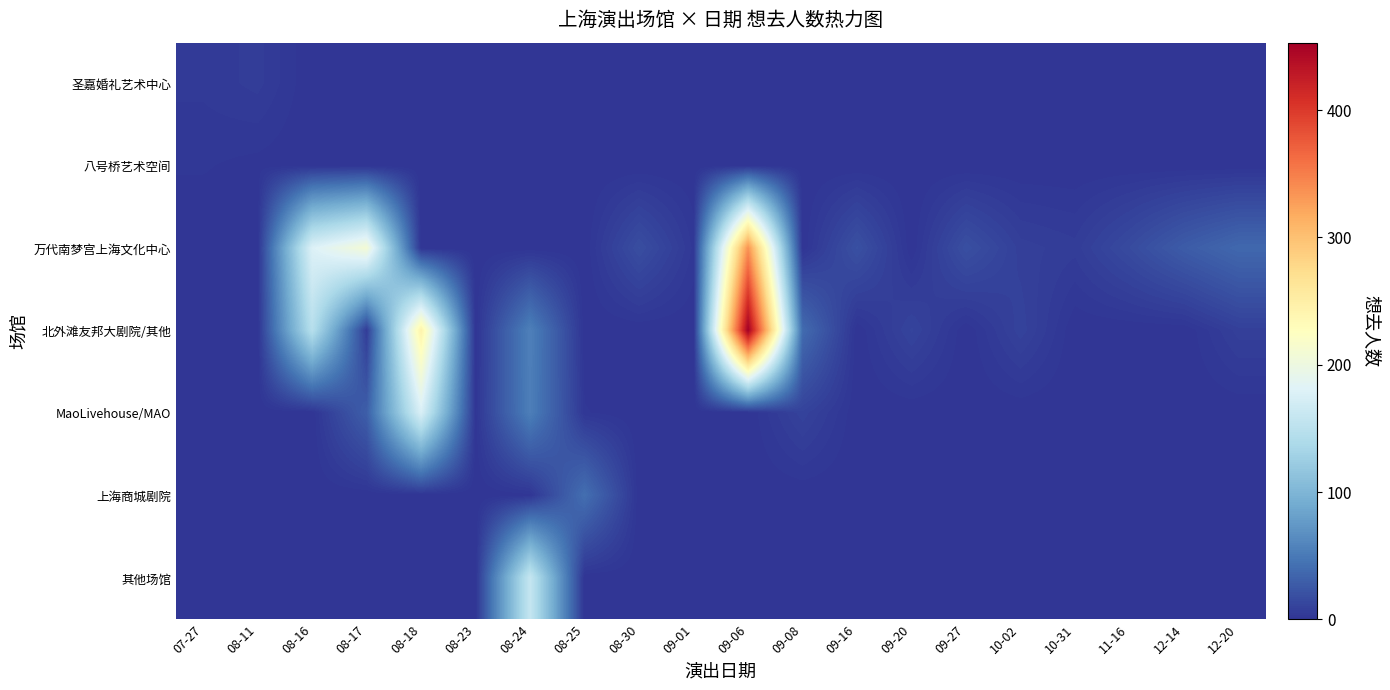

Reading left to right, what are all the values shown in this chart?

圣嘉婚礼艺术中心: 07-27=4	08-11=6	08-16=0	08-17=0	08-18=0	08-23=0	08-24=0	08-25=0	08-30=0	09-01=0	09-06=0	09-08=0	09-16=0	09-20=0	09-27=0	10-02=0	10-31=0	11-16=0	12-14=0	12-20=0
八号桥艺术空间: 07-27=2	08-11=1	08-16=0	08-17=0	08-18=0	08-23=0	08-24=0	08-25=0	08-30=0	09-01=0	09-06=0	09-08=0	09-16=0	09-20=0	09-27=0	10-02=0	10-31=0	11-16=0	12-14=0	12-20=0
万代南梦宫上海文化中心: 07-27=0	08-11=0	08-16=179	08-17=209	08-18=0	08-23=0	08-24=0	08-25=0	08-30=18	09-01=3	09-06=336	09-08=0	09-16=20	09-20=0	09-27=19	10-02=8	10-31=6	11-16=16	12-14=28	12-20=37
北外滩友邦大剧院/其他: 07-27=0	08-11=0	08-16=147	08-17=6	08-18=245	08-23=0	08-24=55	08-25=0	08-30=0	09-01=0	09-06=453	09-08=39	09-16=0	09-20=11	09-27=0	10-02=10	10-31=0	11-16=0	12-14=0	12-20=8
MaoLivehouse/MAO: 07-27=0	08-11=0	08-16=0	08-17=30	08-18=176	08-23=1	08-24=54	08-25=2	08-30=0	09-01=0	09-06=0	09-08=10	09-16=0	09-20=0	09-27=0	10-02=0	10-31=0	11-16=0	12-14=0	12-20=0
上海商城剧院: 07-27=0	08-11=0	08-16=0	08-17=0	08-18=0	08-23=0	08-24=1	08-25=42	08-30=0	09-01=0	09-06=0	09-08=0	09-16=0	09-20=0	09-27=0	10-02=0	10-31=0	11-16=0	12-14=0	12-20=0
其他场馆: 07-27=0	08-11=0	08-16=0	08-17=0	08-18=0	08-23=0	08-24=159	08-25=0	08-30=0	09-01=0	09-06=0	09-08=0	09-16=0	09-20=0	09-27=0	10-02=0	10-31=0	11-16=0	12-14=0	12-20=0